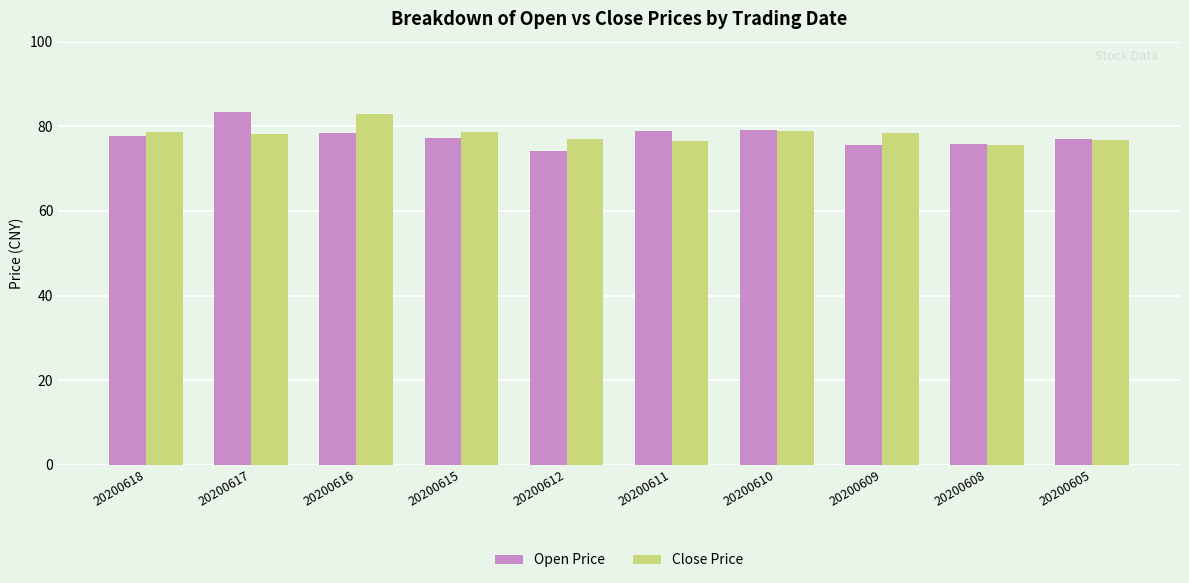

Is the value of Close Price at 20200605 greater than the value of Open Price at 20200611?

No